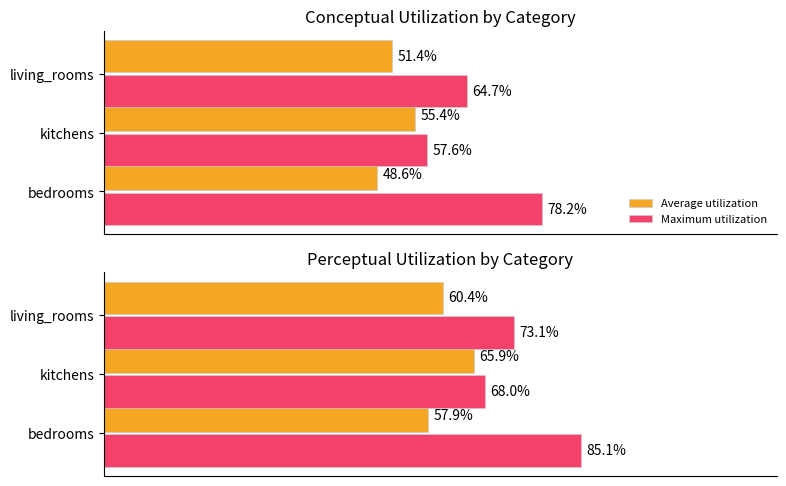

What is the average value of the Maximum utilization series?

75.4